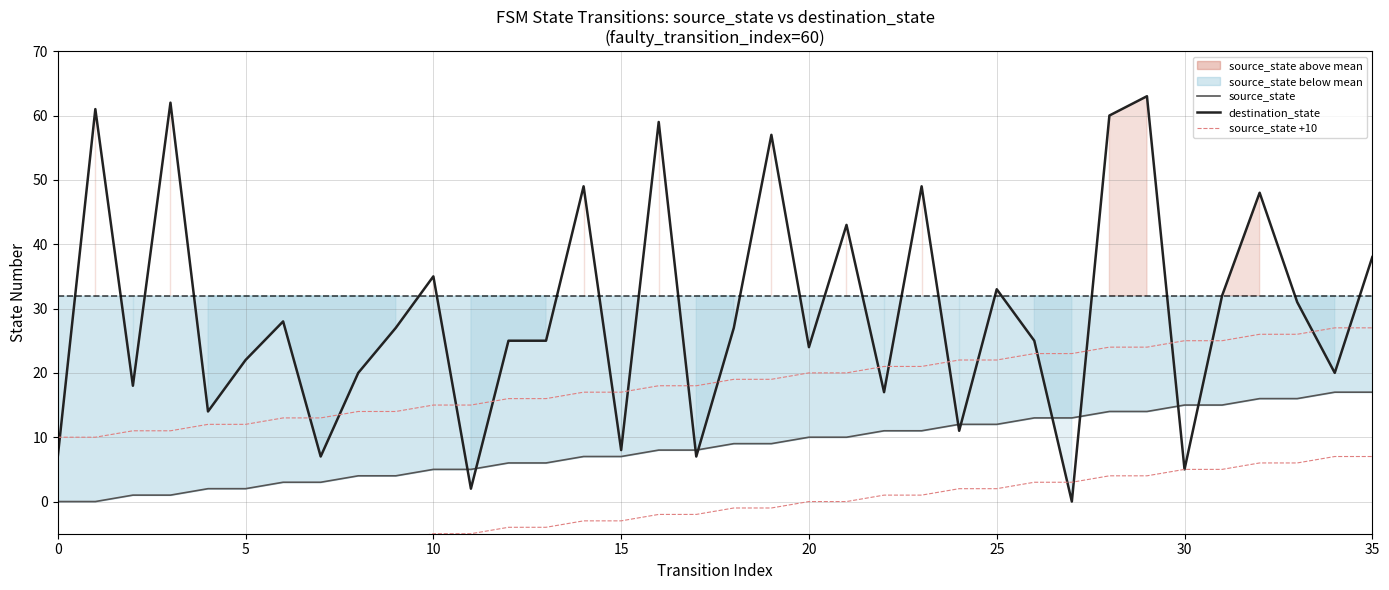

At how many categories does at least one series exceed 15?

32